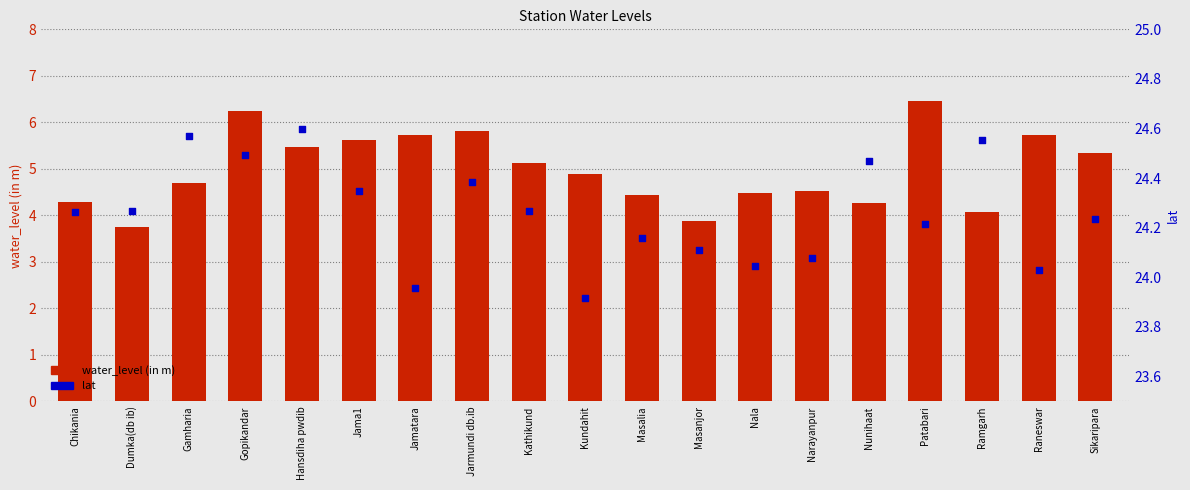

Which series has the largest Y range (max minus min)?

water_level (in m)